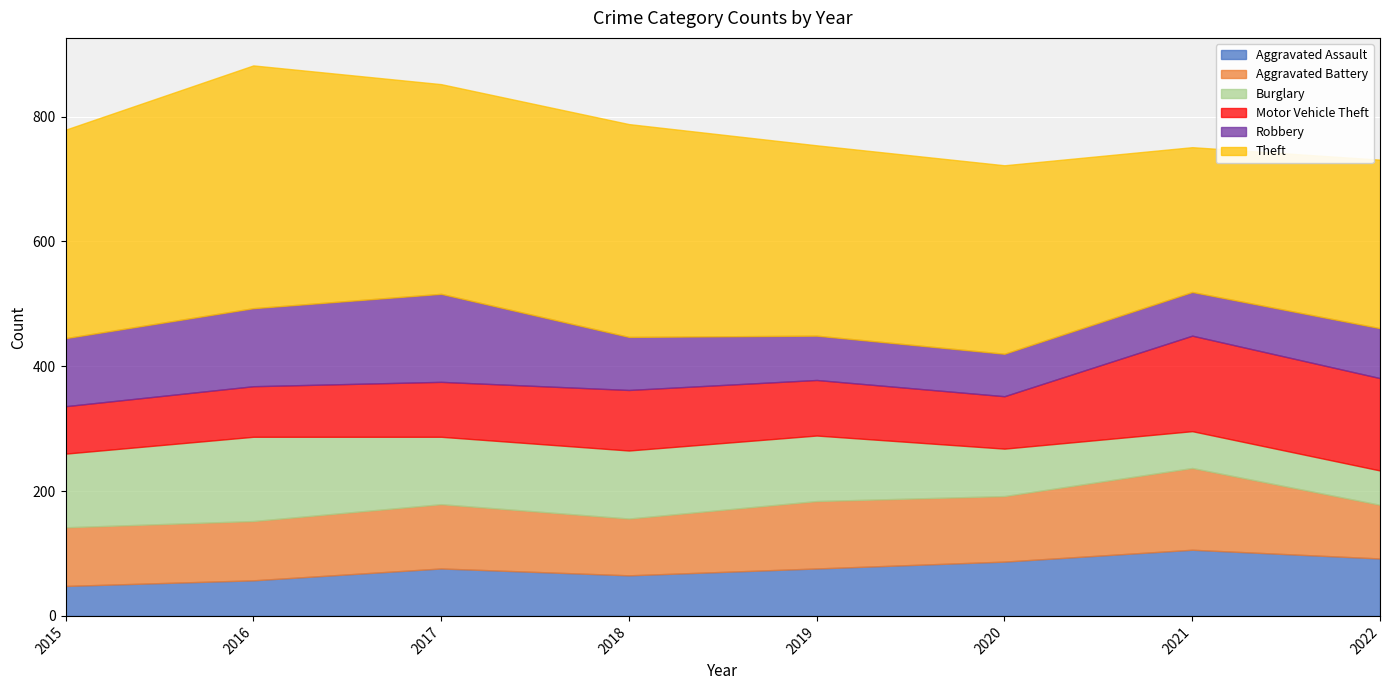

At how many categories does at least one series exceed 217?

8